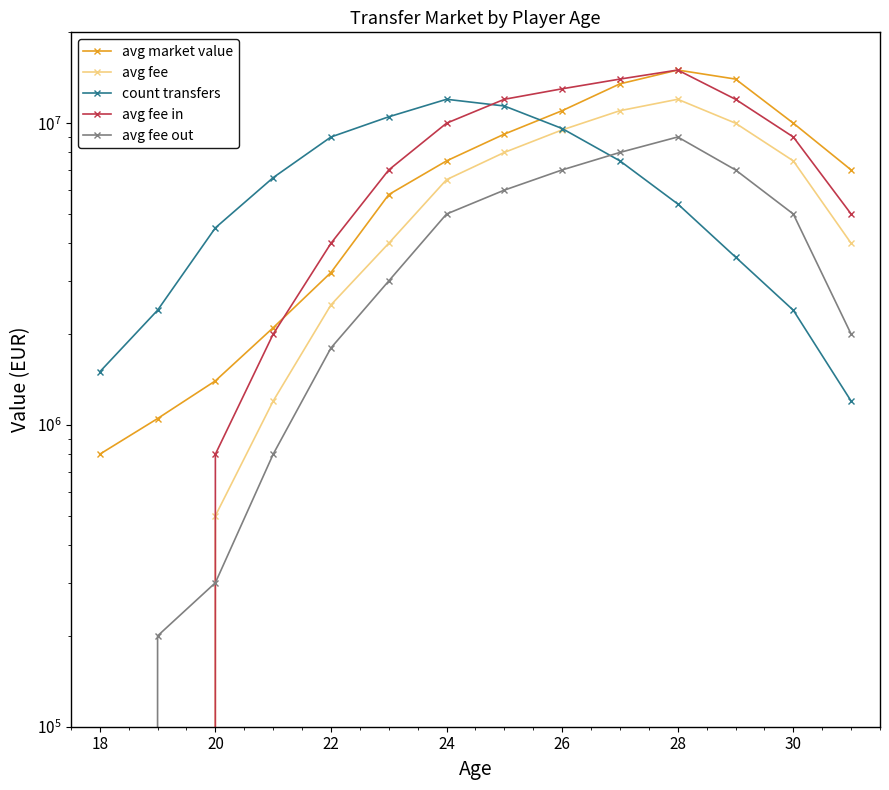

Which series has the largest range (max minus min)?

avg fee in